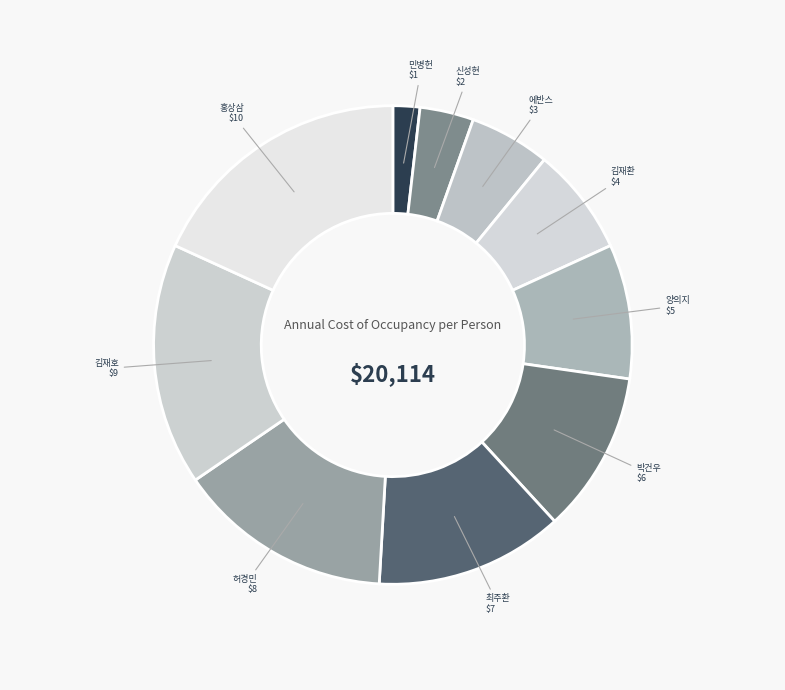

True or false: 김재호 accounts for 16% of the total.

True